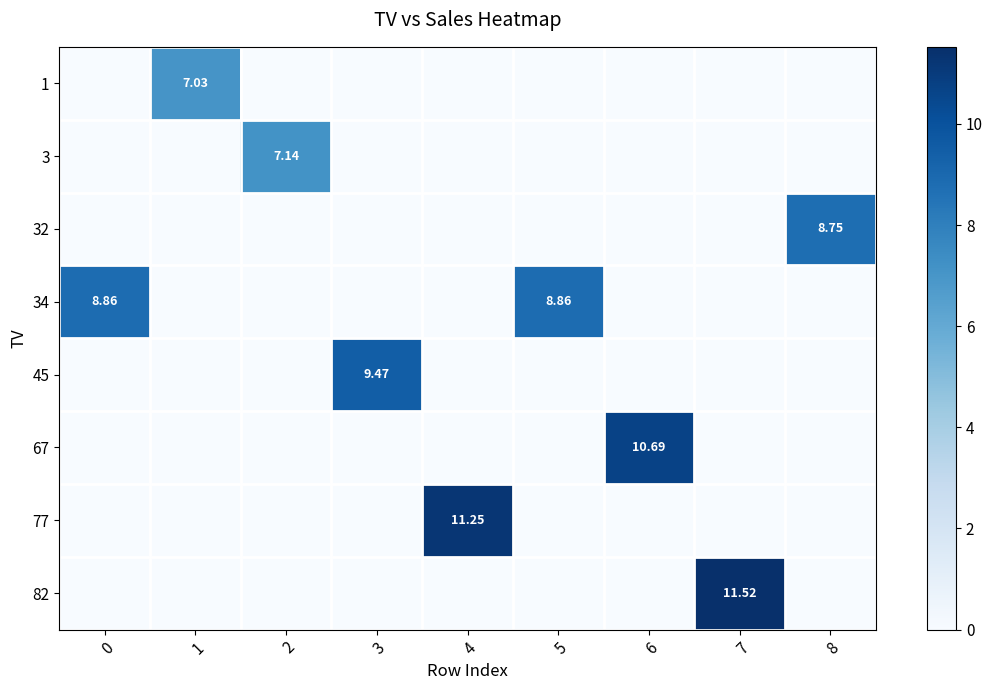

What is the spread (max minus min) of values at 6?

10.7